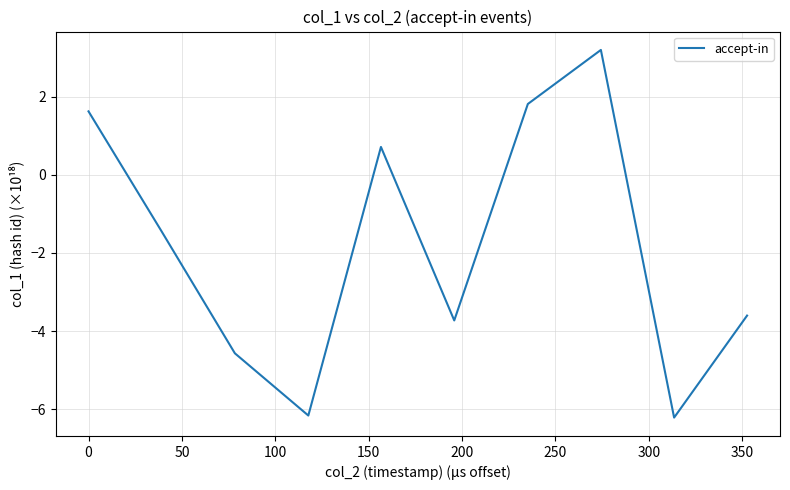

Reading left to right, what are all the values shown in this chart?

1.6	-1.4	-4.6	-6.2	0.7	-3.7	1.8	3.2	-6.2	-3.6